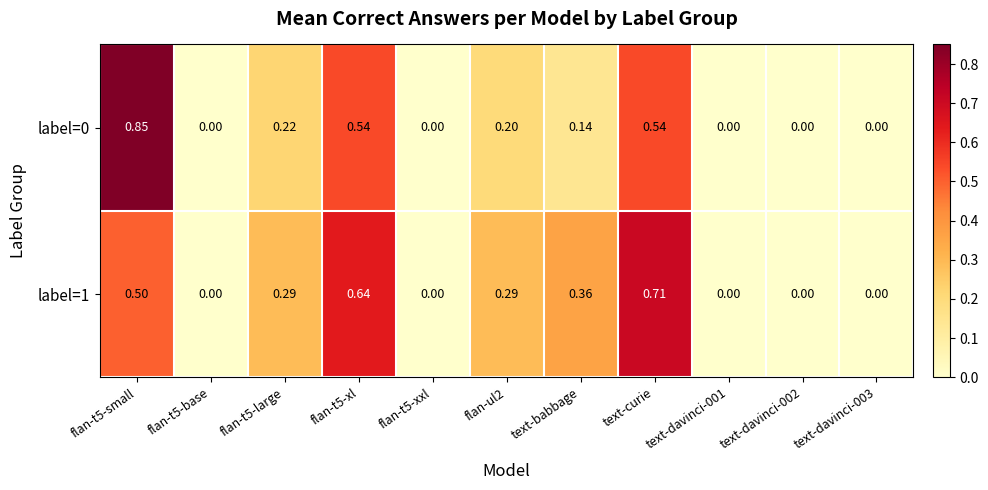

Is the value of label=1 at flan-t5-small greater than the value of label=0 at flan-t5-large?

Yes